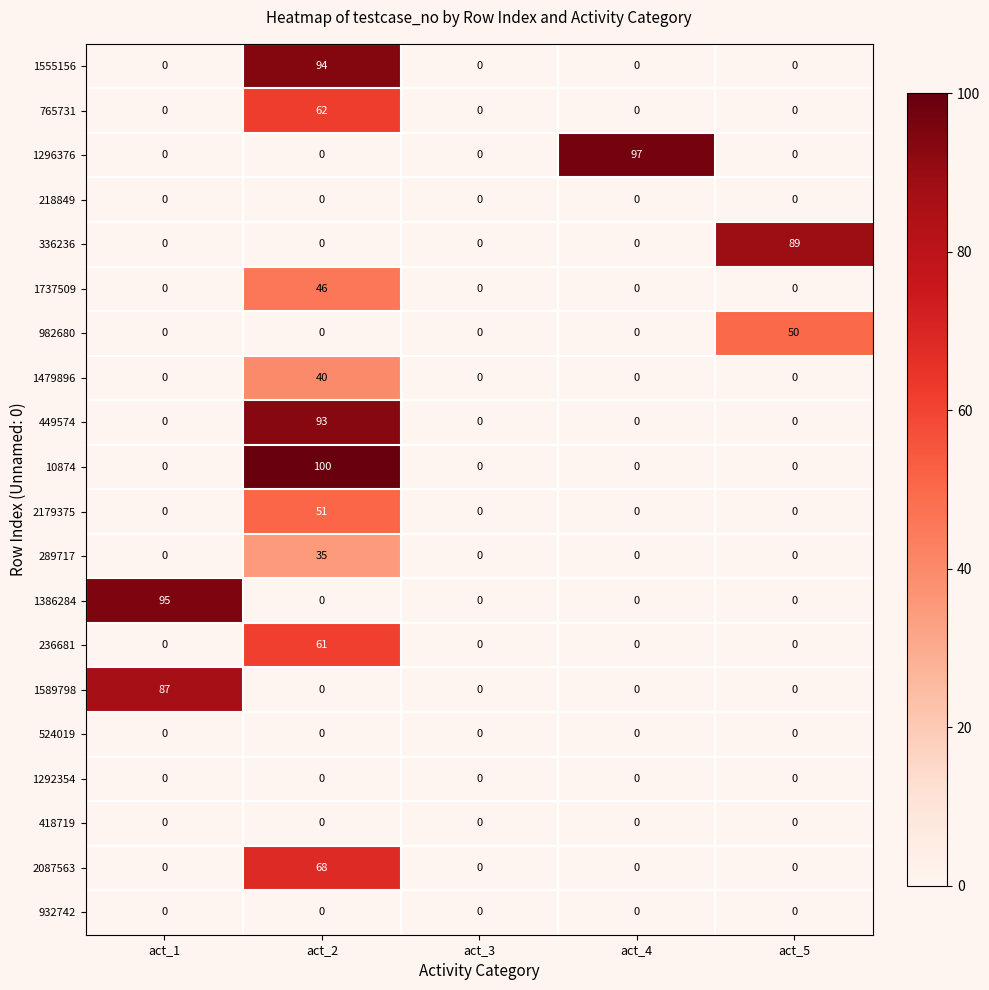

How many data points does each series have?

5